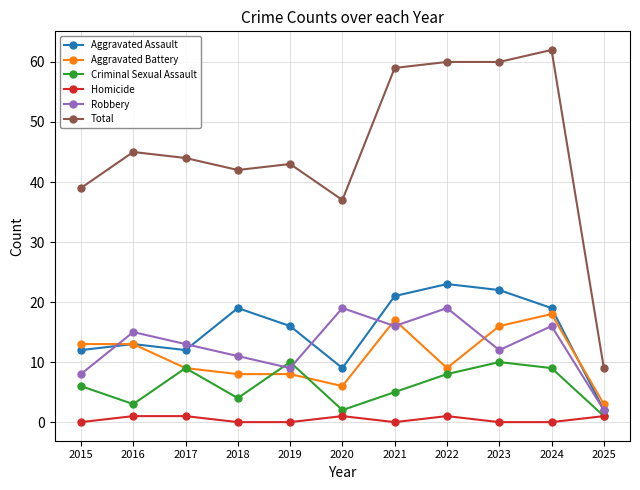

Reading right to left, list all the values displayed in this chart.

Aggravated Assault: 2	19	22	23	21	9	16	19	12	13	12
Aggravated Battery: 3	18	16	9	17	6	8	8	9	13	13
Criminal Sexual Assault: 1	9	10	8	5	2	10	4	9	3	6
Homicide: 1	0	0	1	0	1	0	0	1	1	0
Robbery: 2	16	12	19	16	19	9	11	13	15	8
Total: 9	62	60	60	59	37	43	42	44	45	39